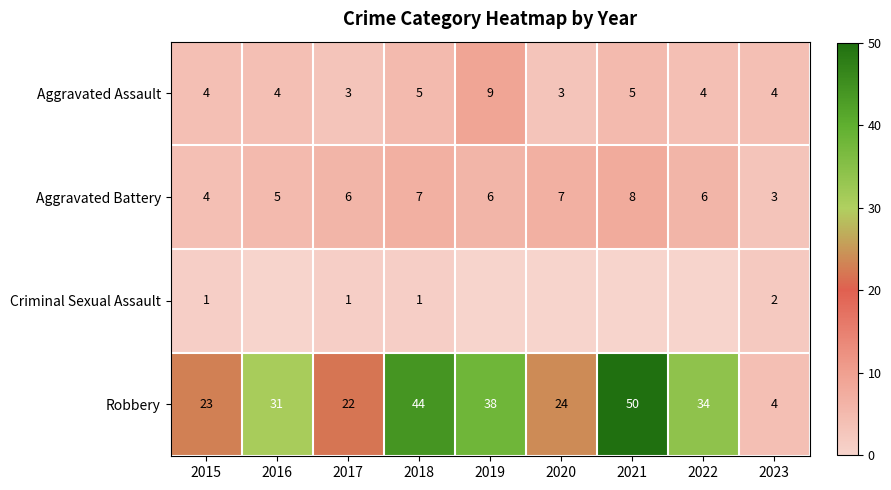

What is the maximum value for Aggravated Battery?

8